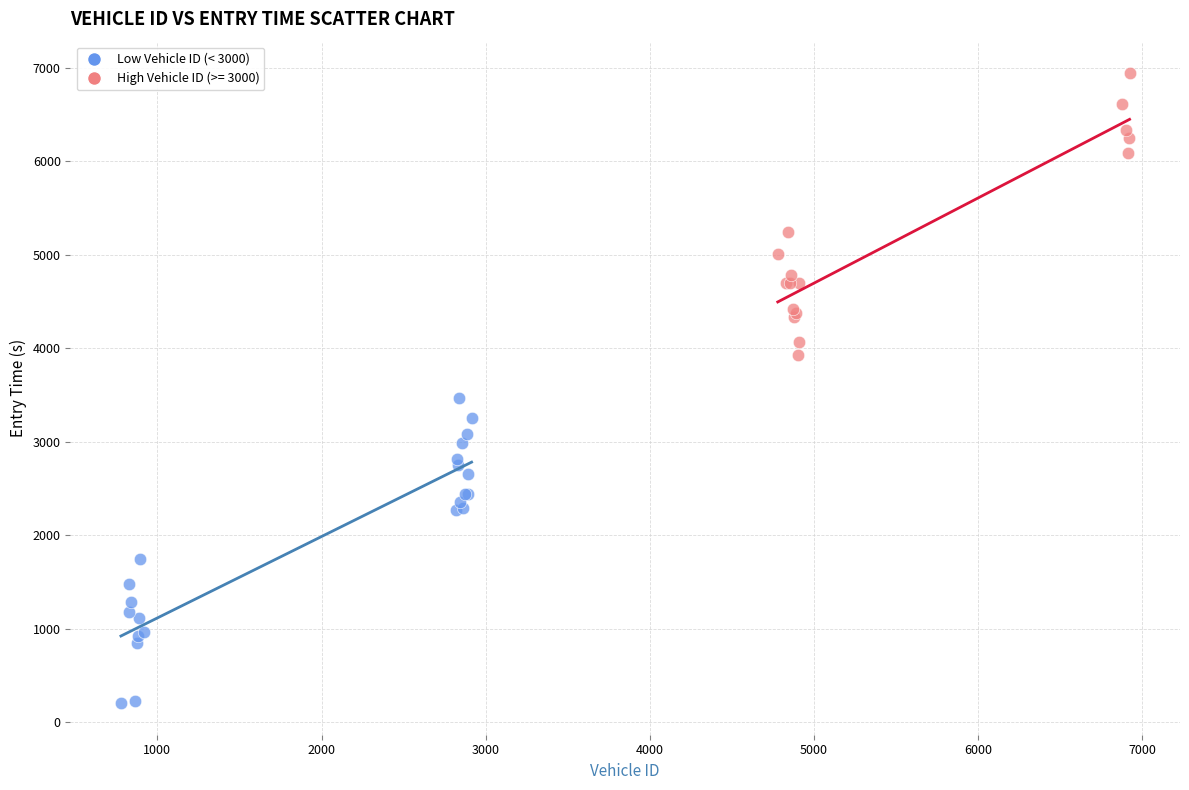

Which series reaches the minimum Y coordinate?

Low Vehicle ID (< 3000)